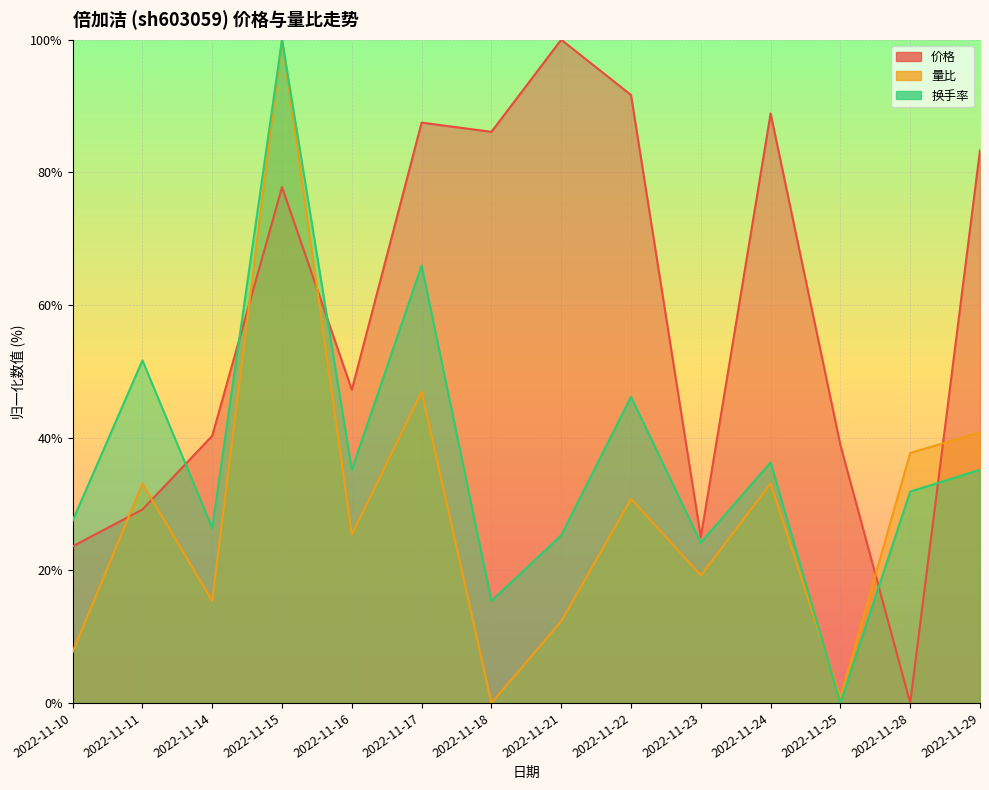

Where do 换手率 and 量比 first cross each other?

2022-11-24 and 2022-11-25